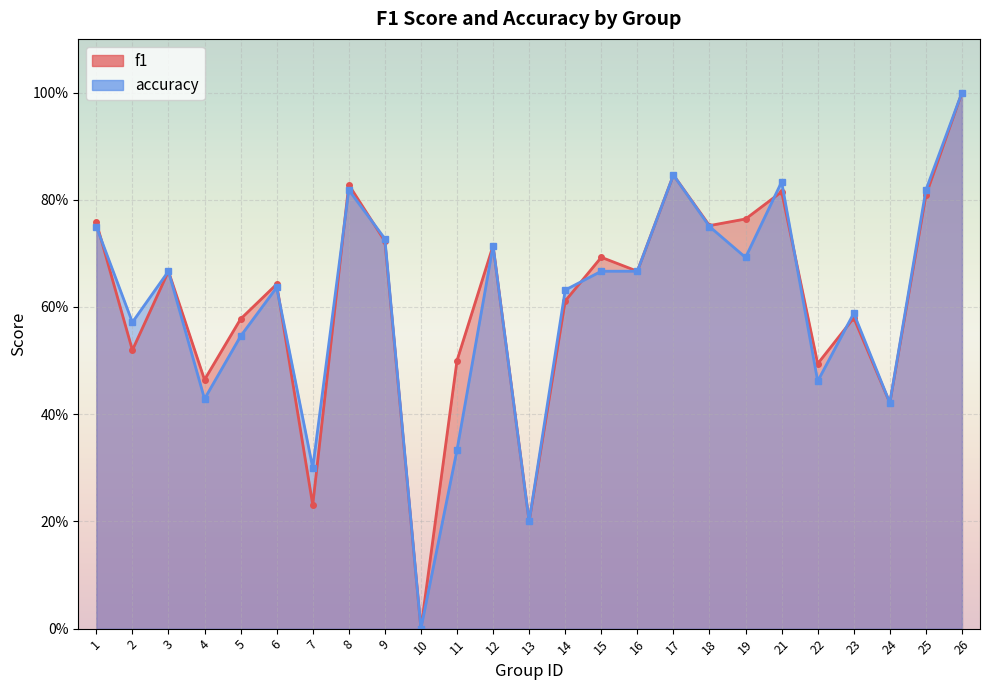

In f1, how many points are lower than both neighbors (excluding endpoints)?

9